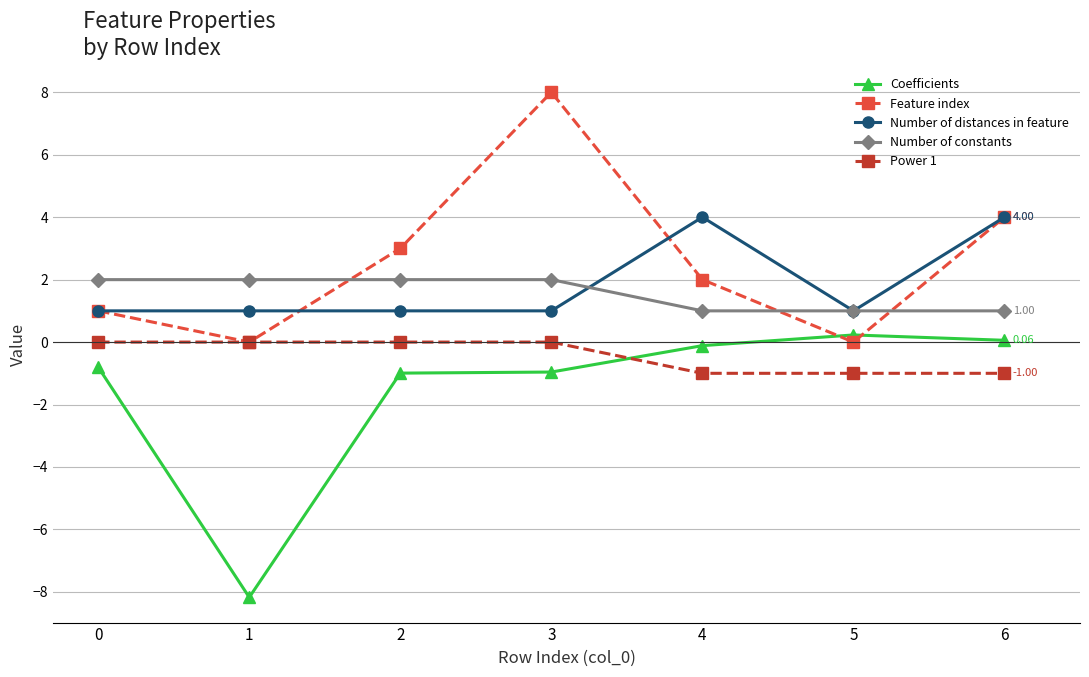

Which series changed the most between 5 and 6?

Feature index